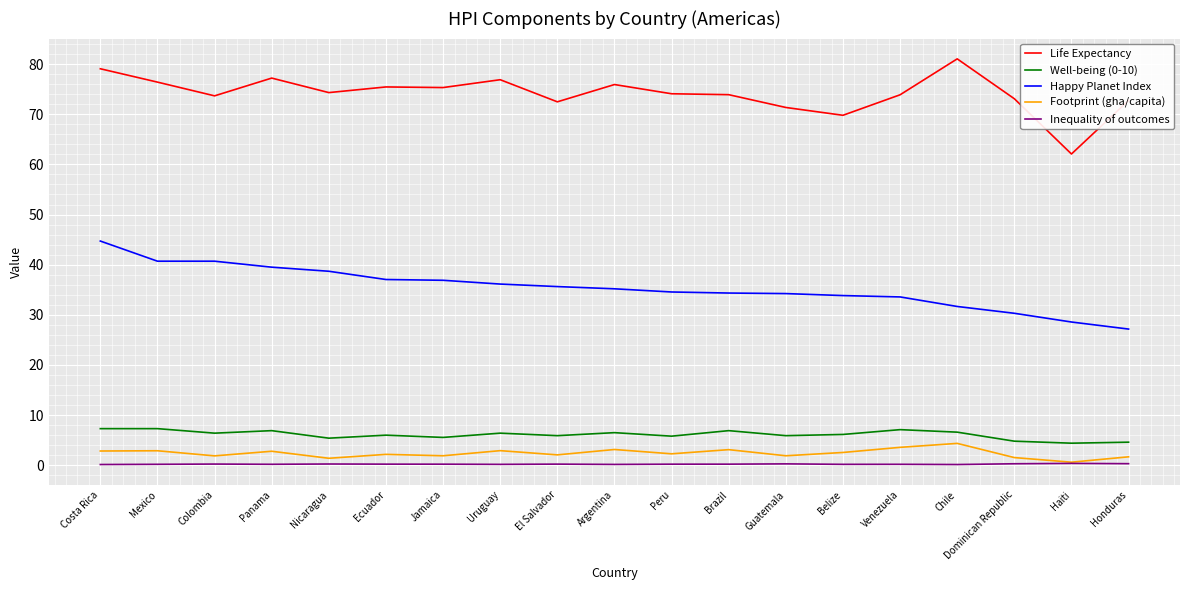

Which category has the highest value across all series?

Chile